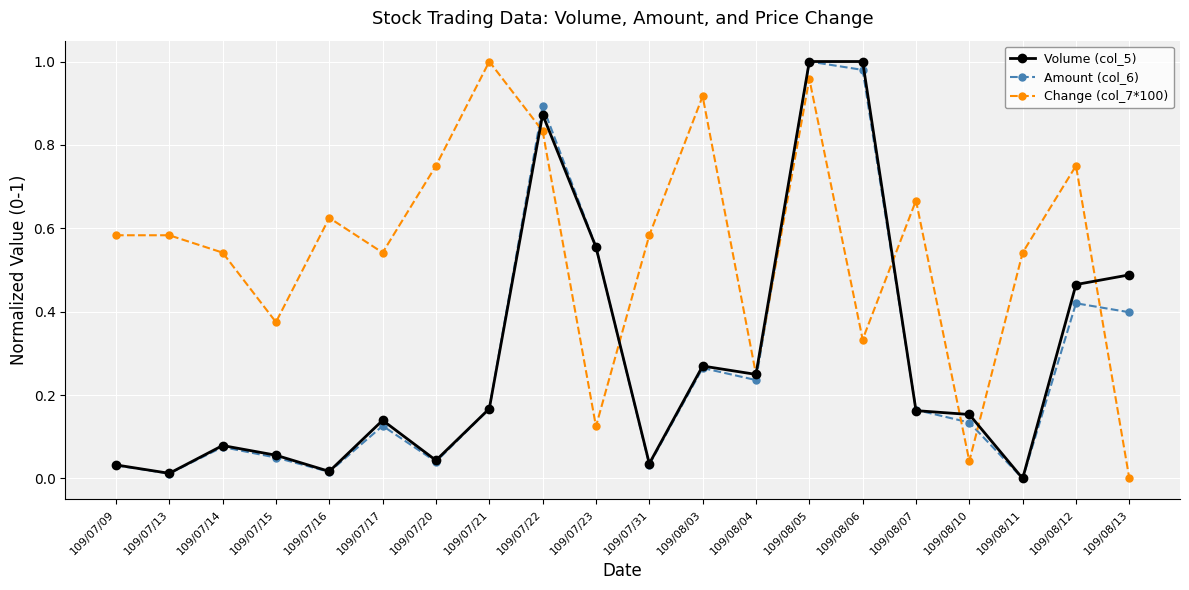

Which category has the lowest value in the Amount (col_6) series?

109/08/11